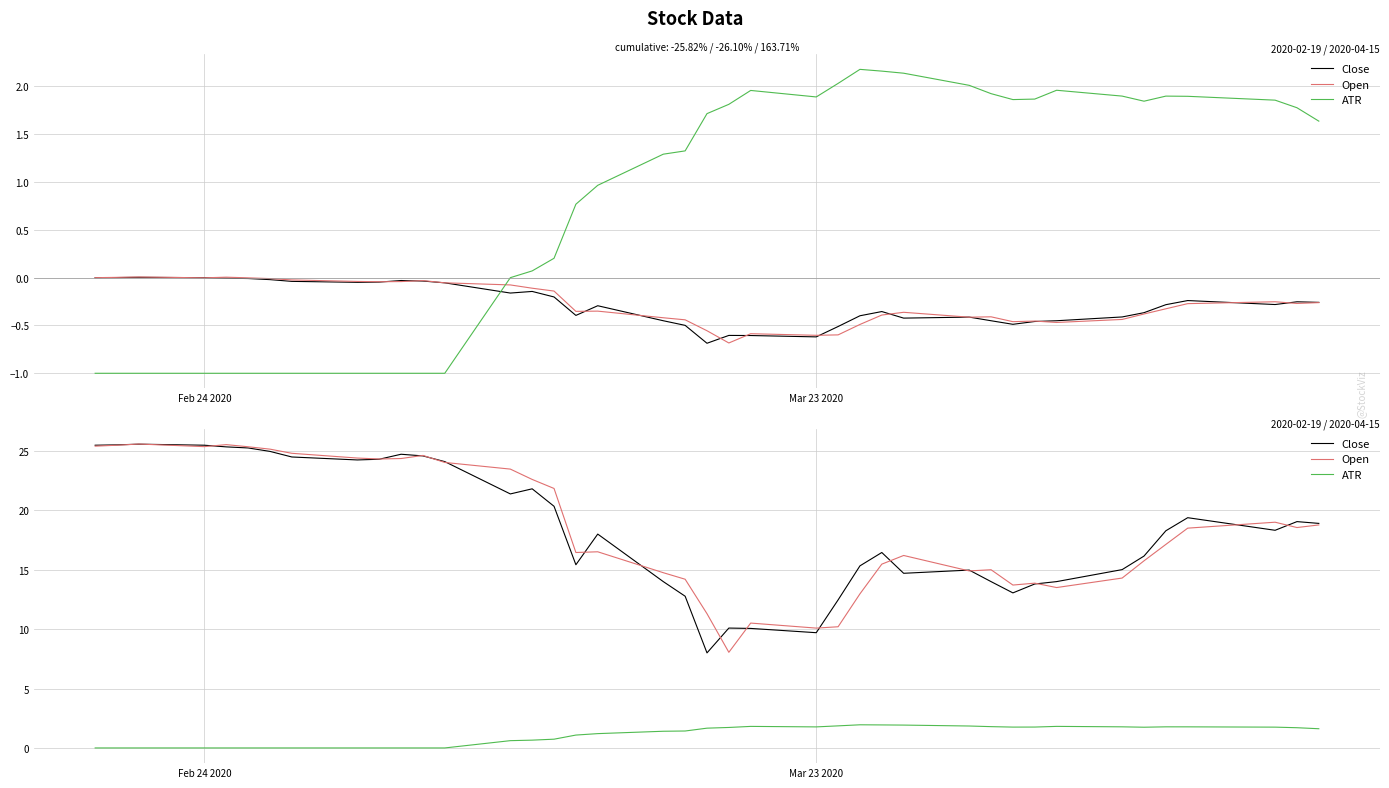

True or false: Close and ATR cross at least once.

False